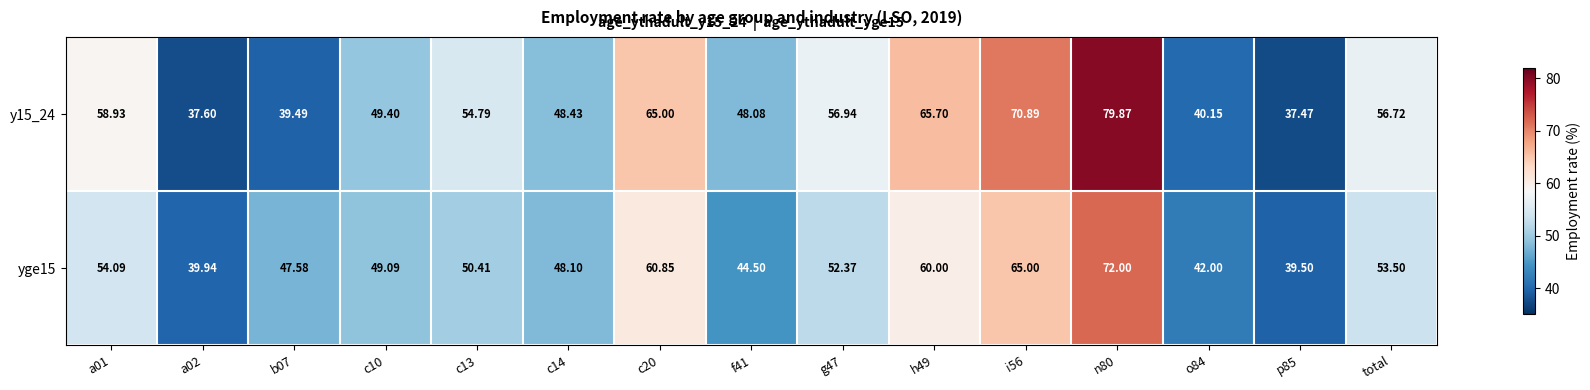

At which category is the sum across all series the highest?

n80